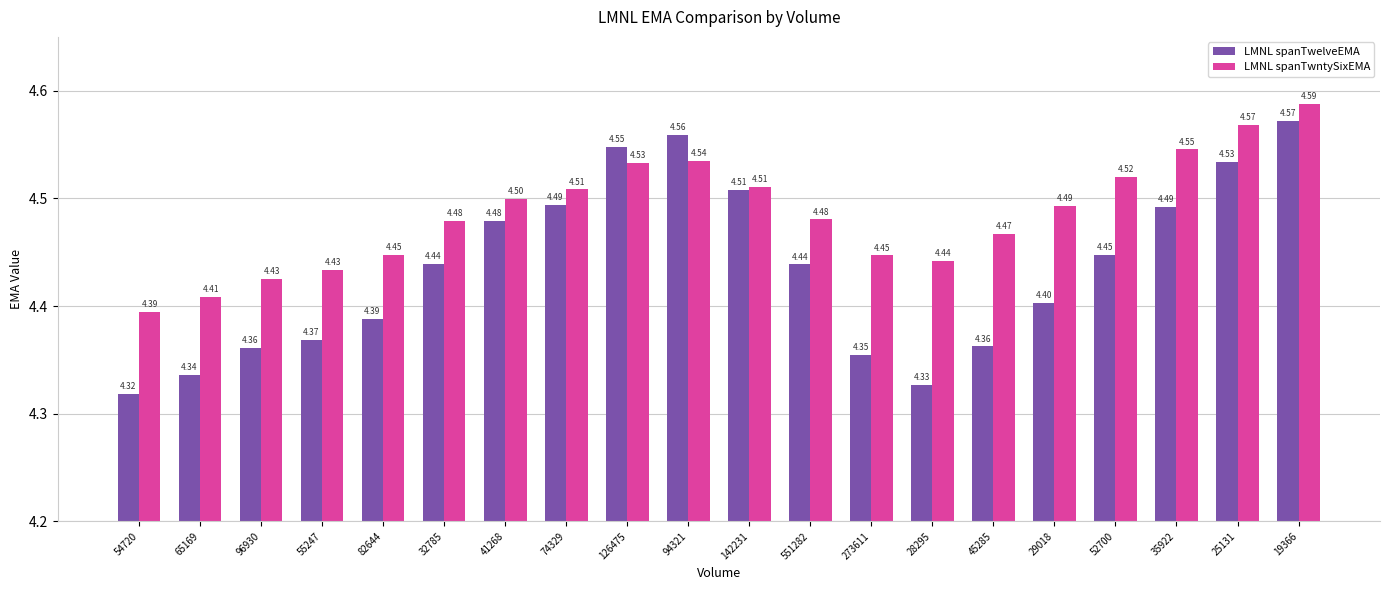

What is the minimum value for LMNL spanTwntySixEMA?

4.4